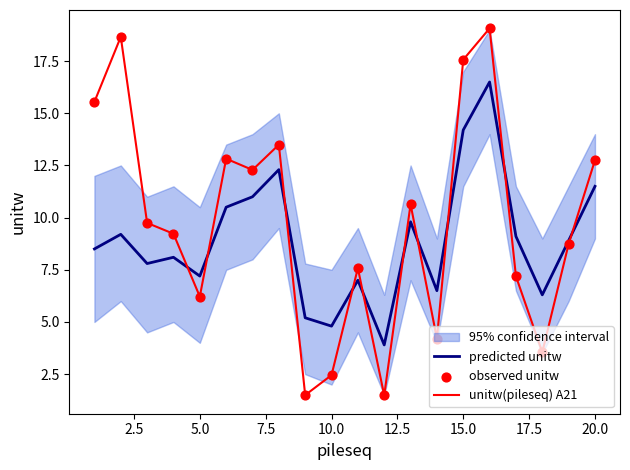

Which series has the largest total across all categories?

unitw(pileseq) A21